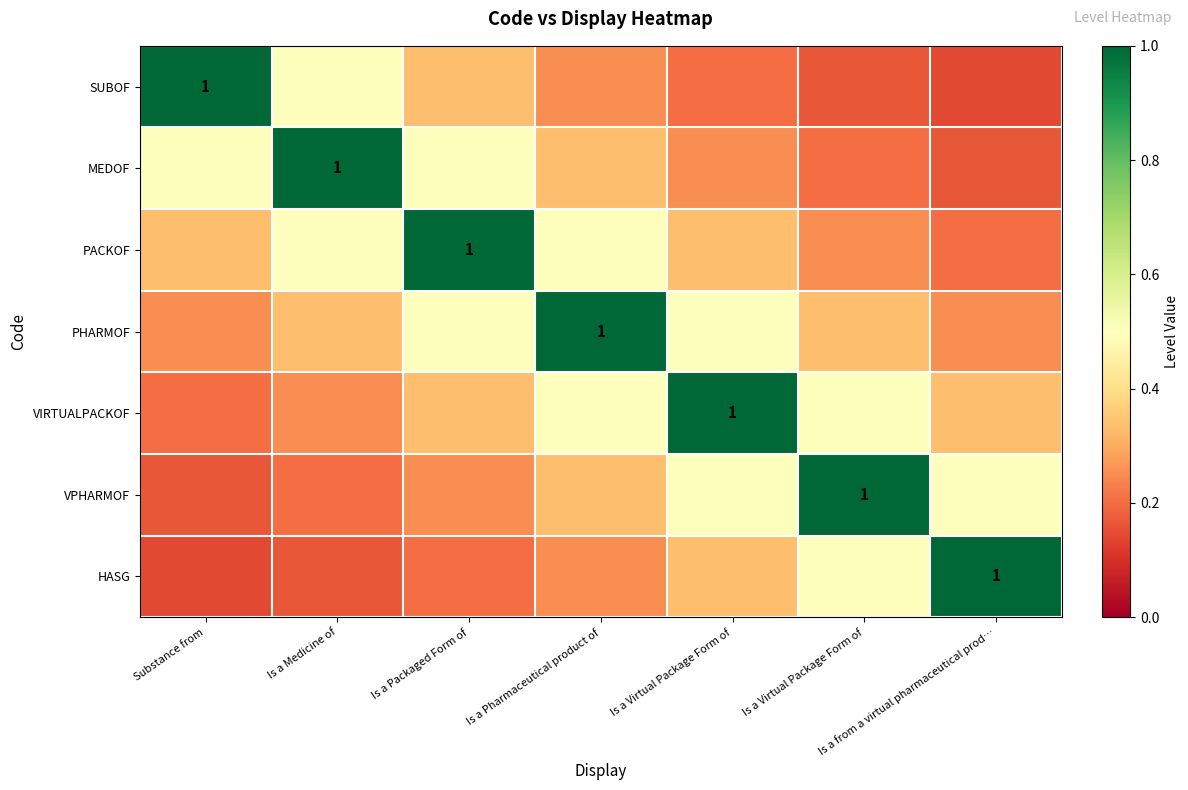

What is the difference between the maximum and minimum values in the SUBOF series?

0.9